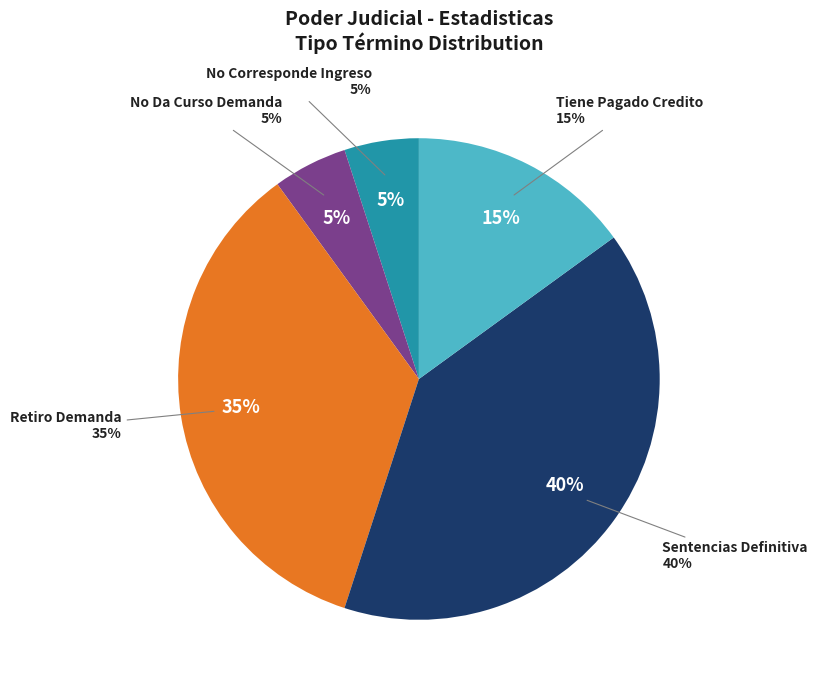

Count the number of slices in the pie.

5